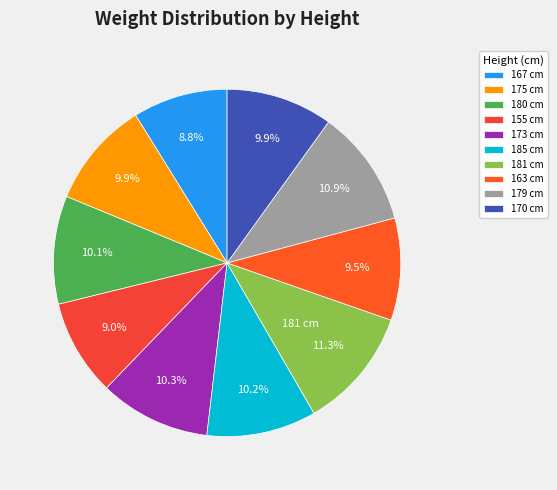

True or false: 179 accounts for 1% of the total.

False